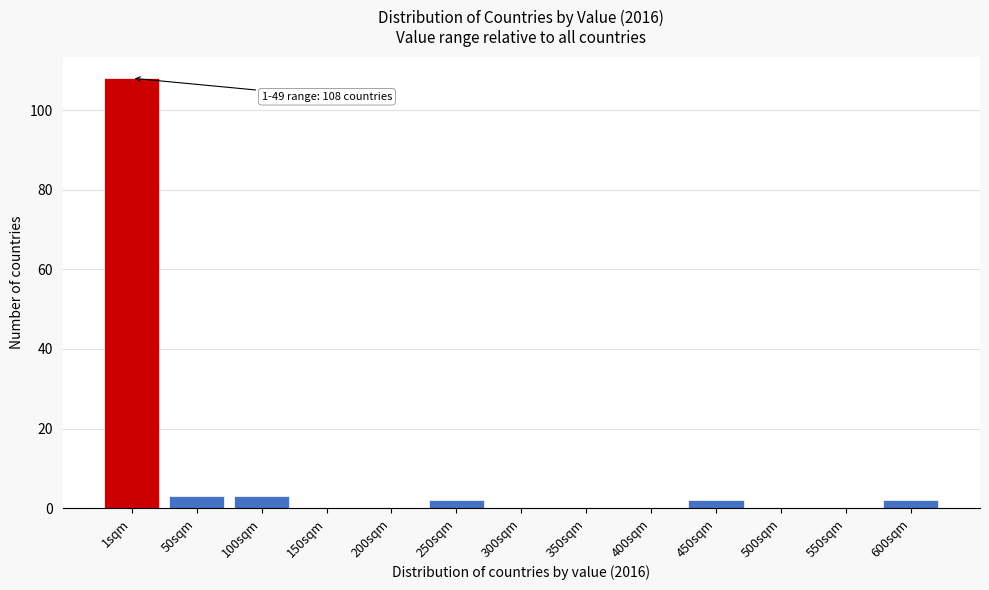

Reading left to right, transcribe all the data shown in this chart.

1sqm=108	50sqm=3	100sqm=3	150sqm=0	200sqm=0	250sqm=2	300sqm=0	350sqm=0	400sqm=0	450sqm=2	500sqm=0	550sqm=0	600sqm=2